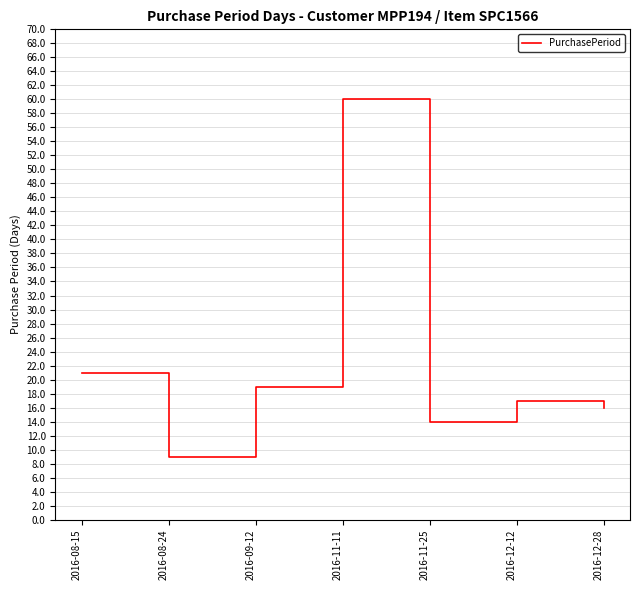

Approximately how many times larger is the value at 2016-09-12 compared to 2016-11-25?

1.4